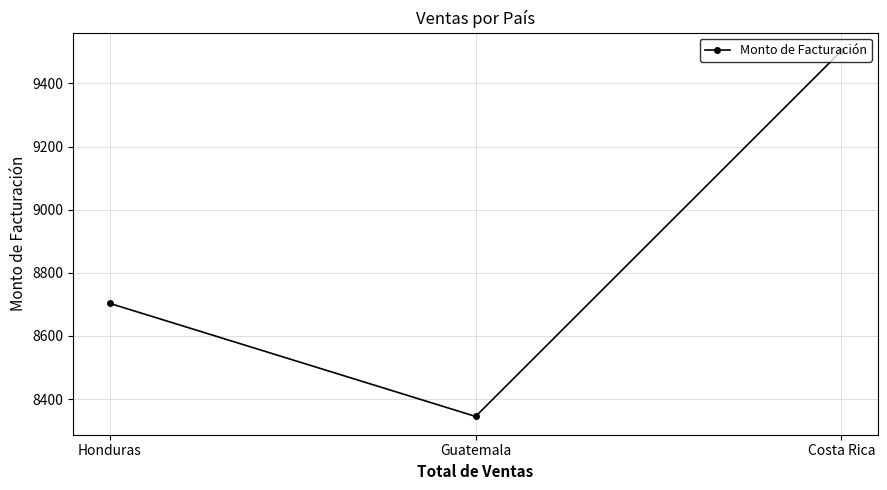

At which category does the chart reach its peak across all series?

Costa Rica